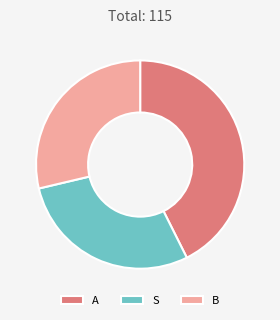

Which slice is the largest?

A